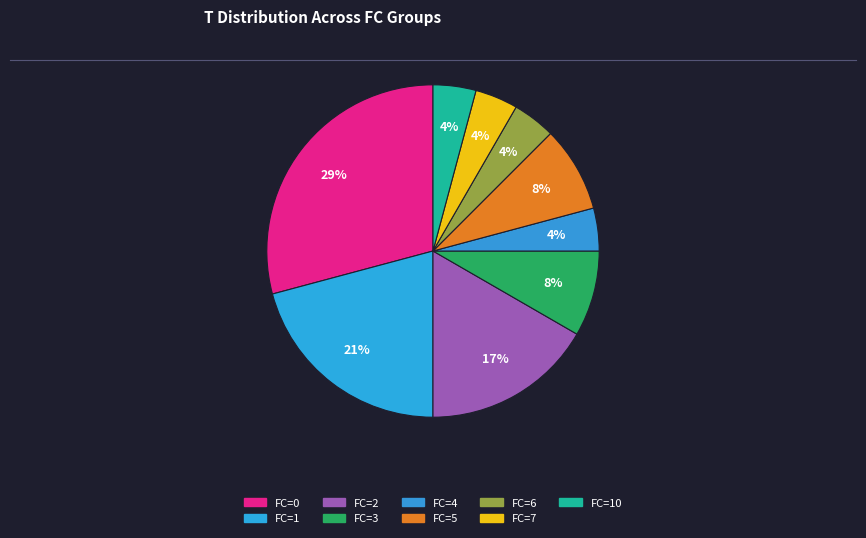

How many slices are in this pie chart?

9